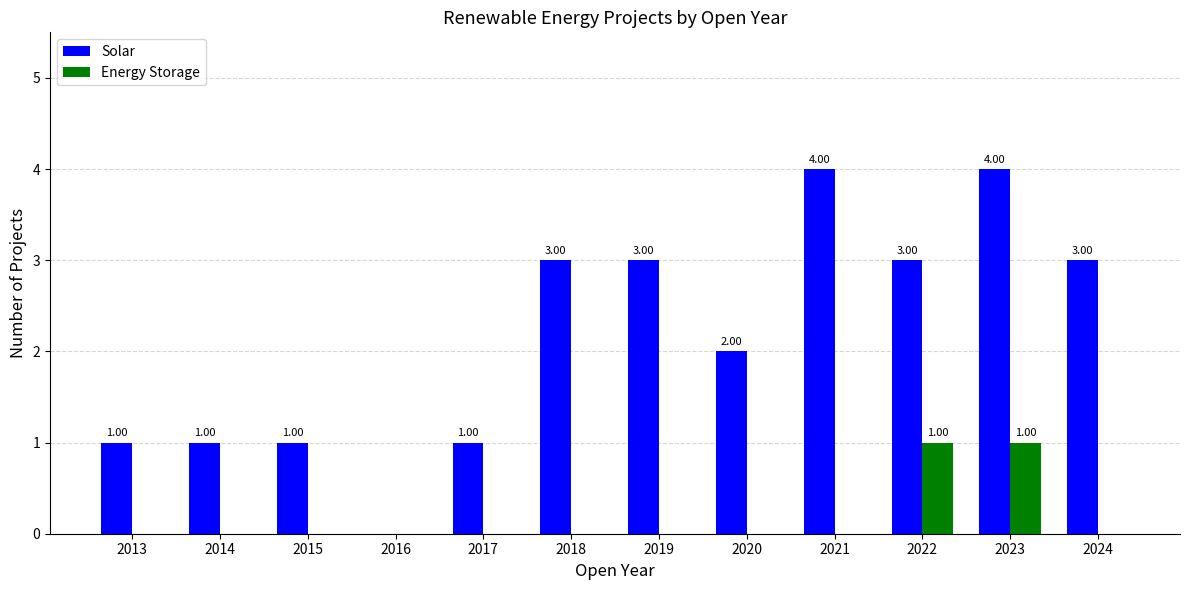

Reading left to right, transcribe all the data shown in this chart.

Solar: 1	1	1	0	1	3	3	2	4	3	4	3
Energy Storage: 0	0	0	0	0	0	0	0	0	1	1	0